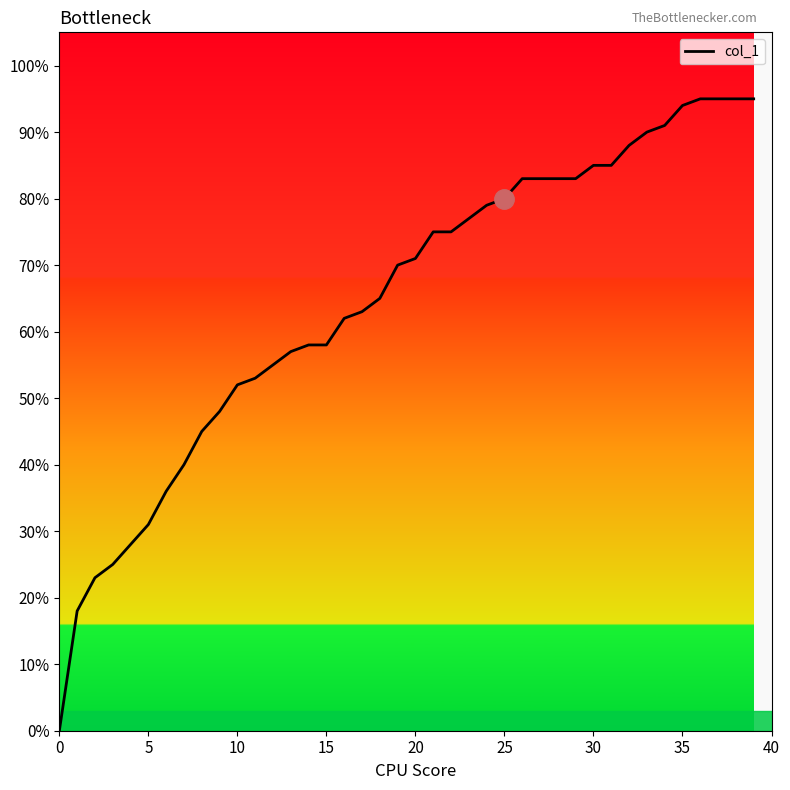

Is this an area chart (filled region under the line)?

Yes